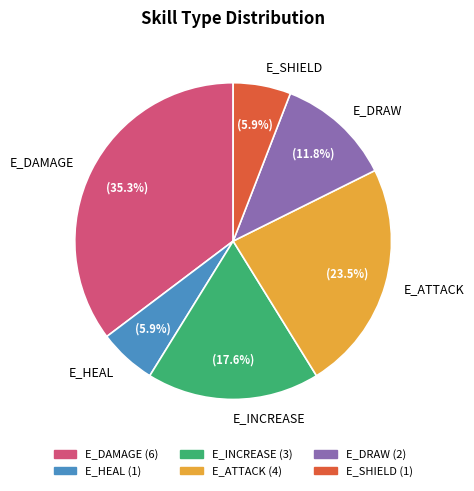

What is the ratio of the value at E_HEAL to the value at E_INCREASE?

0.3